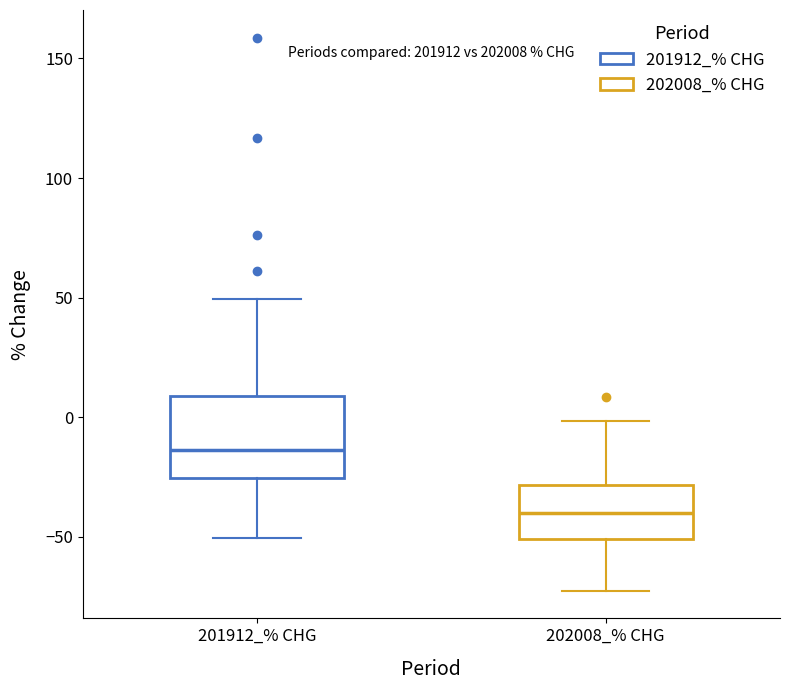

Reading left to right, read every box against the y-axis: the position of its median line, the range the box covers, and the ends of its whiskers. The values are not printed on the chart, so give them approximately, as read against the axis.

201912_% CHG: median -15, box -25 to 10, whiskers -50 to 50
202008_% CHG: median -40, box -50 to -30, whiskers -75 to 0